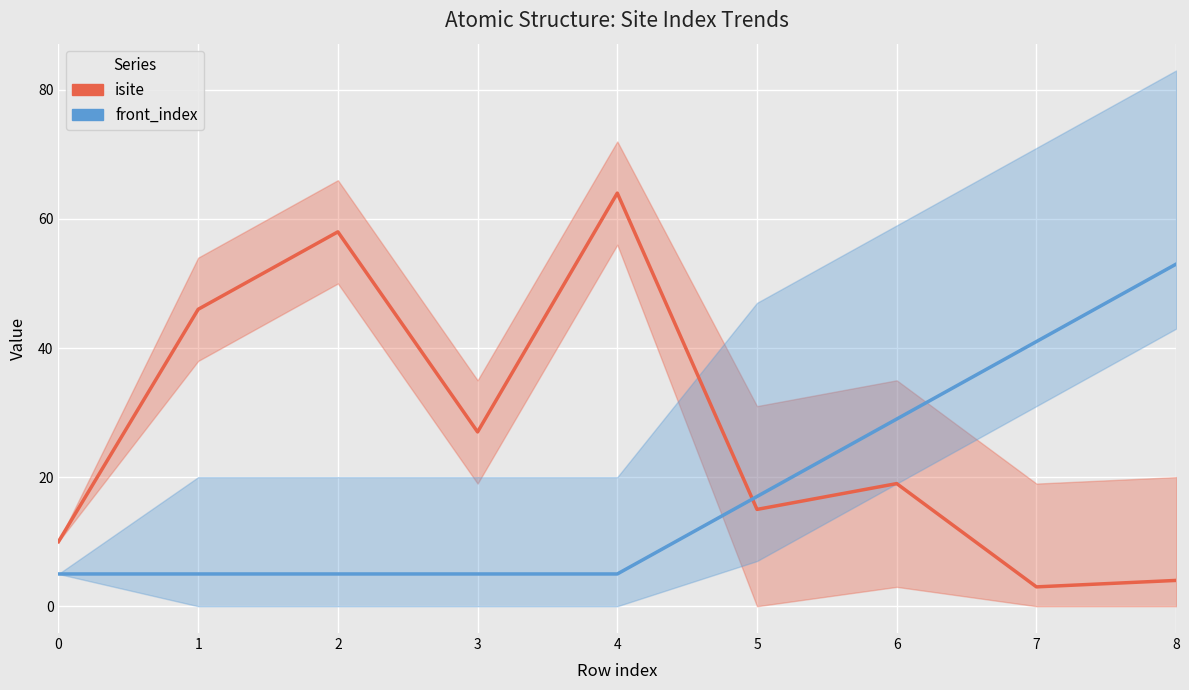

What is the difference between the second highest and minimum values in the isite series?

55